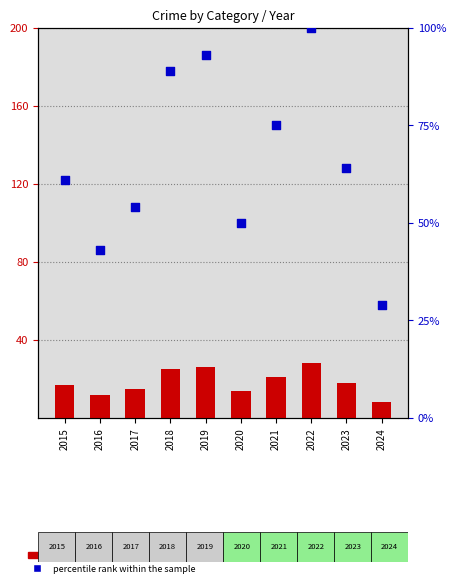

Which series has the widest spread of Y values?

percentile rank within the sample